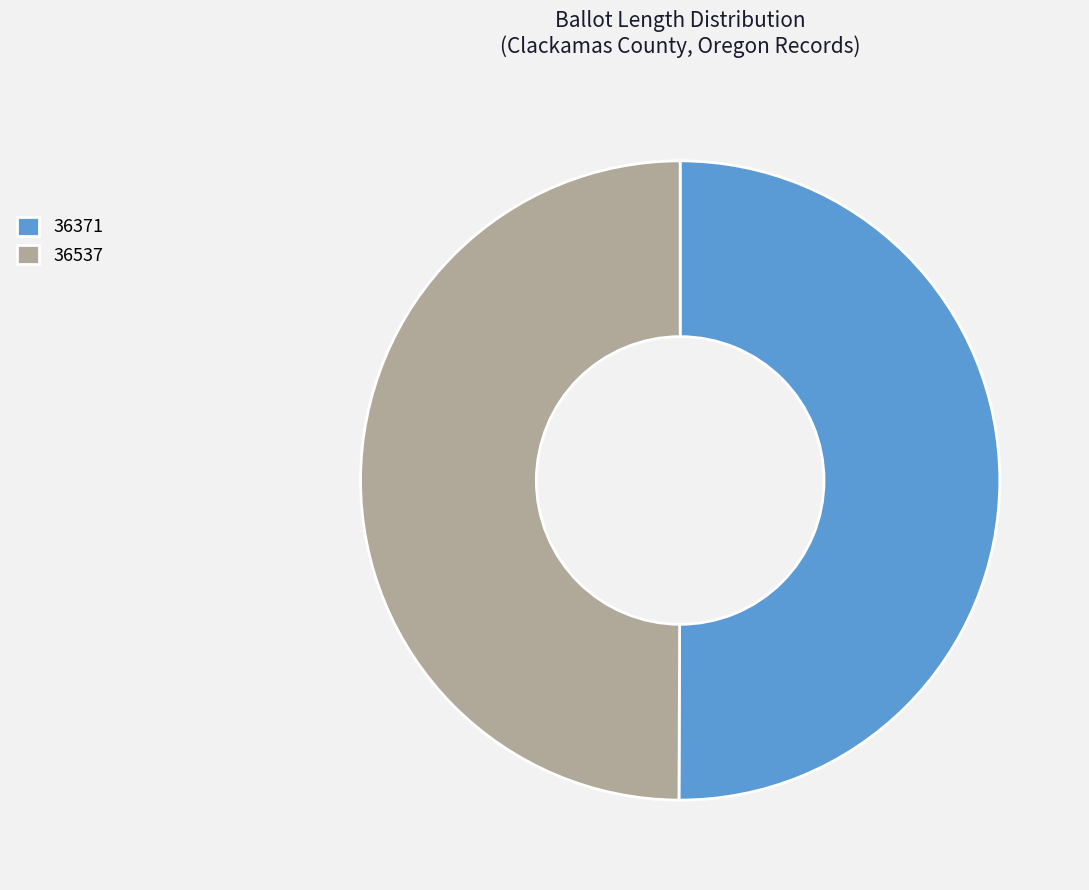

How many segments does this pie chart have?

2